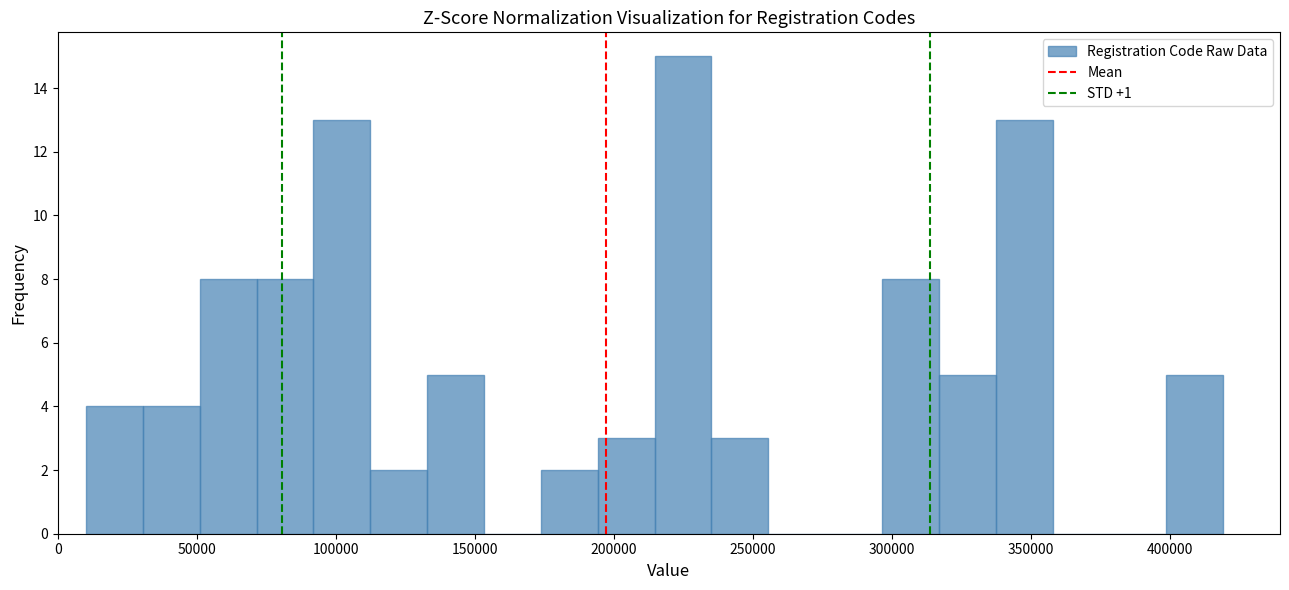

Reading left to right, list every bar in this chart as the range it spans on the x-axis followed by its height. Neither the bar edges nor the heights are printed on the chart, so give them approximately, as read against the axes.

10000 to 30000: 4
30000 to 50000: 4
50000 to 70000: 8
70000 to 90000: 8
90000 to 110000: 13
110000 to 135000: 2
135000 to 155000: 5
155000 to 175000: 0
175000 to 195000: 2
195000 to 215000: 3
215000 to 235000: 15
235000 to 255000: 3
255000 to 275000: 0
275000 to 295000: 0
295000 to 315000: 8
315000 to 335000: 5
335000 to 360000: 13
360000 to 380000: 0
380000 to 400000: 0
400000 to 420000: 5